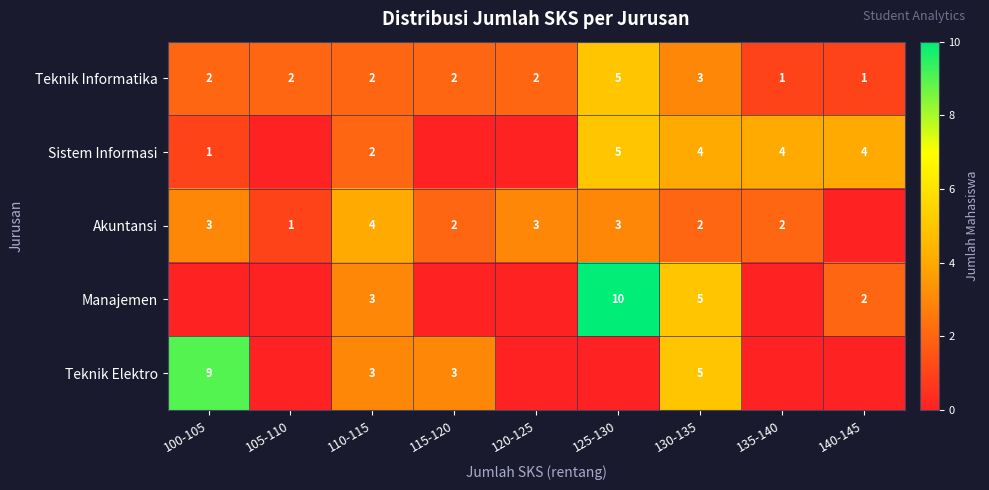

True or false: Teknik Informatika has a value of 5 at 125-130.

True